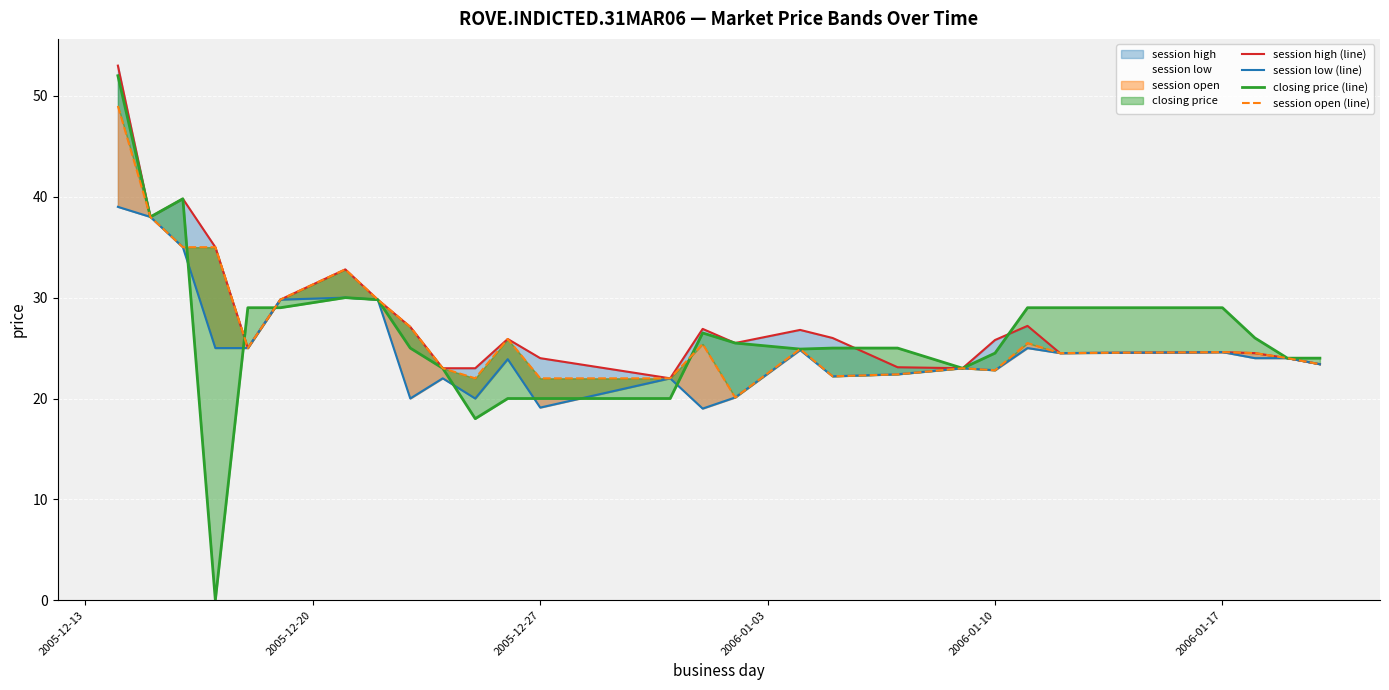

What is the maximum value shown in the chart?

53.0